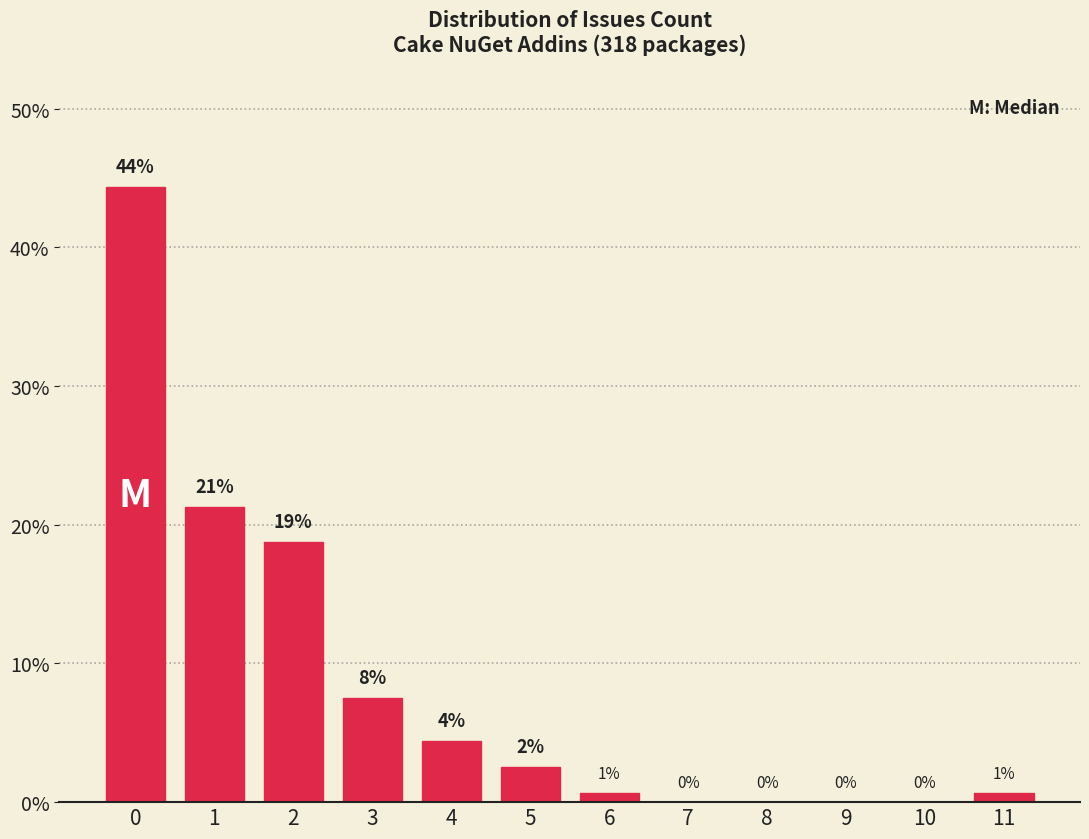

Are the bars horizontal?

No